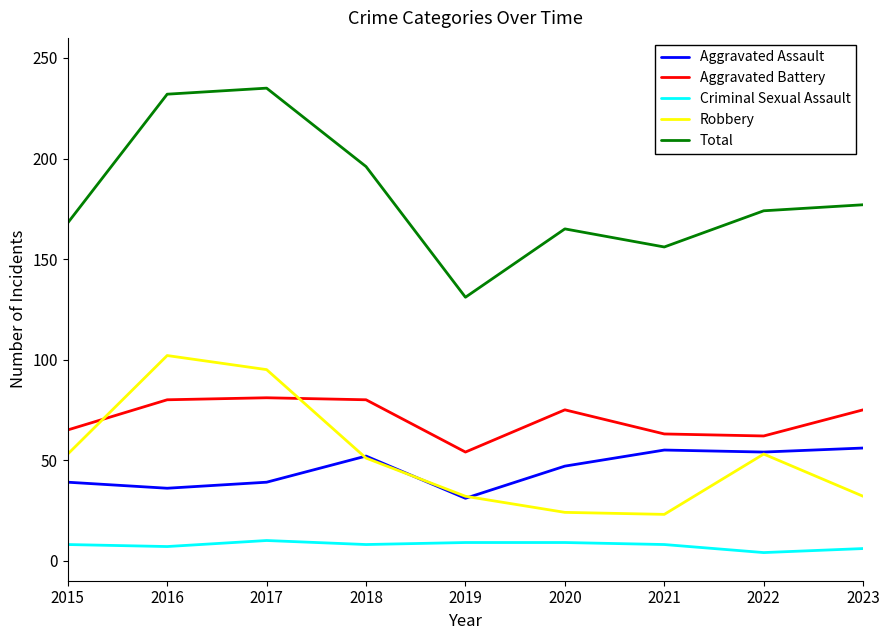

What is the total value across all series at 2021?

305